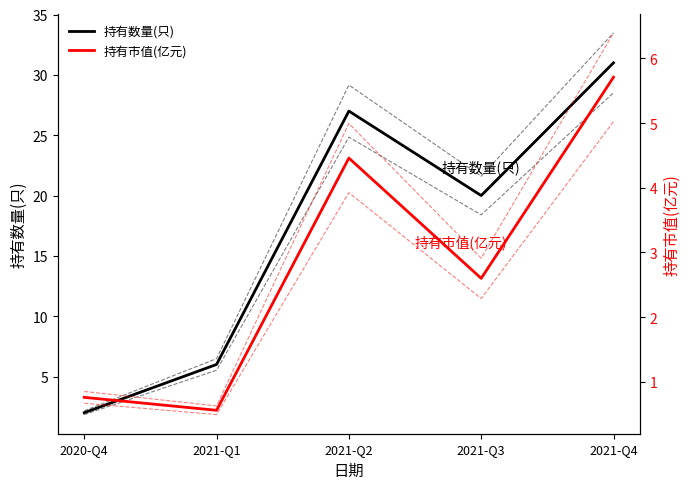

Rank the categories by 持有数量(只) value from highest to lowest.

2021-Q4, 2021-Q2, 2021-Q3, 2021-Q1, 2020-Q4